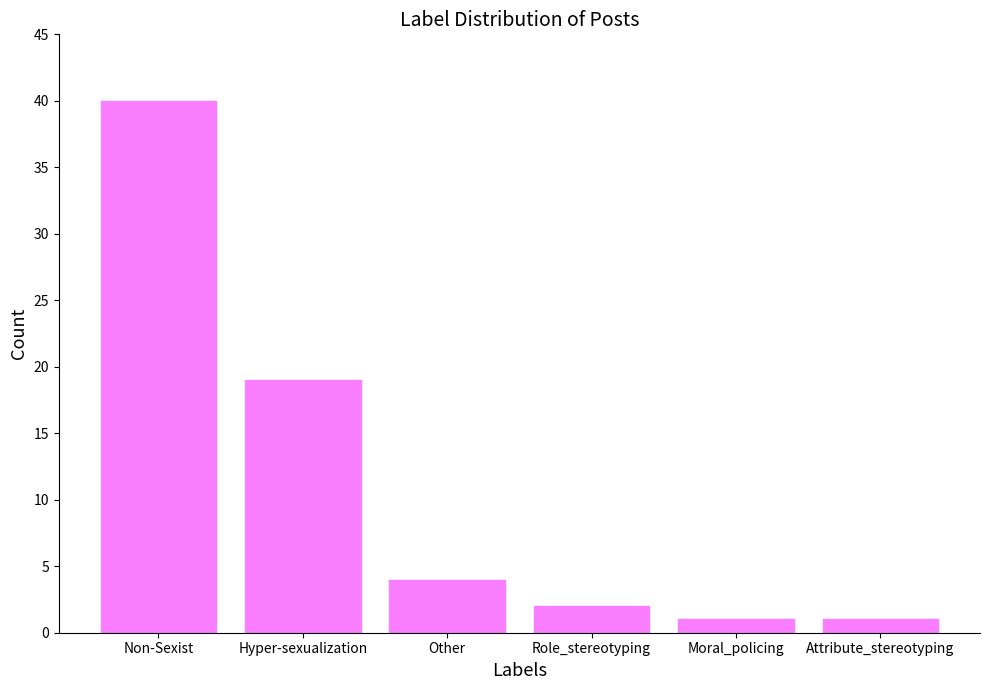

What value does the data have at Other?

4